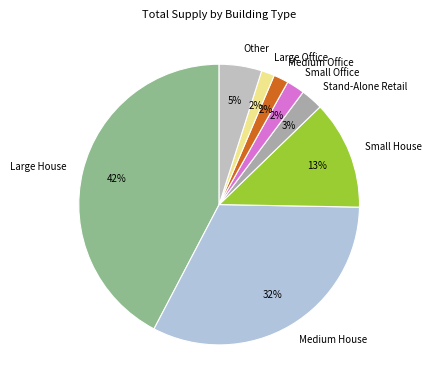

To the nearest percent, what is the difference between the Other and Large House slice percentages?

37%